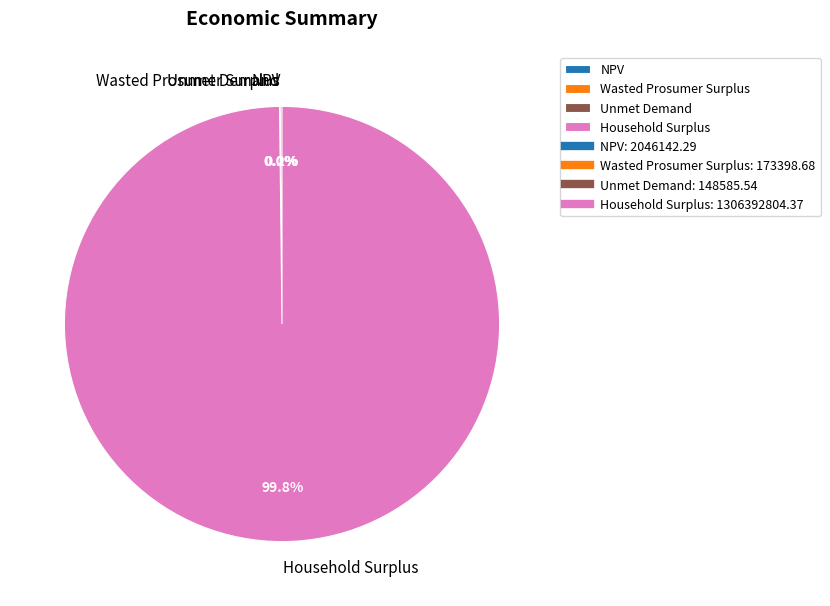

Is there any slice that represents more than half of the pie?

Yes